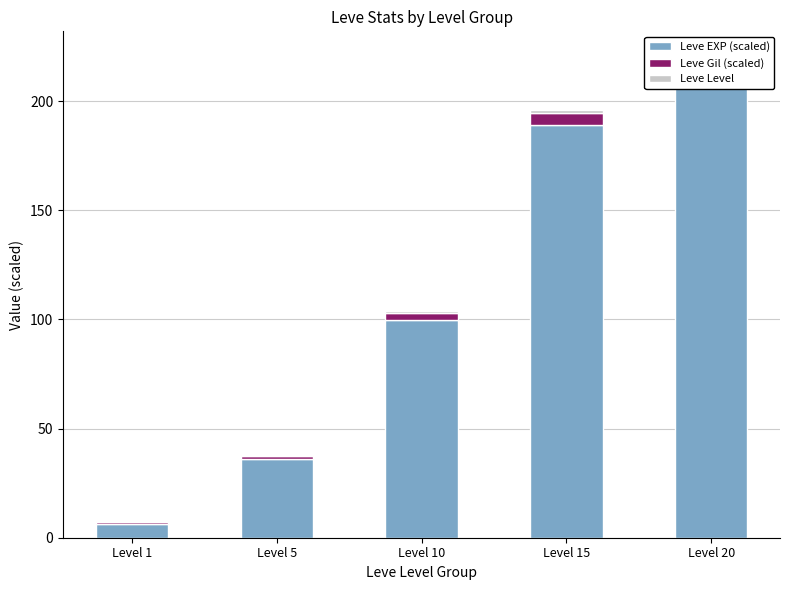

What is the sum of the Leve Level values at Level 20 and Level 15?

3.5